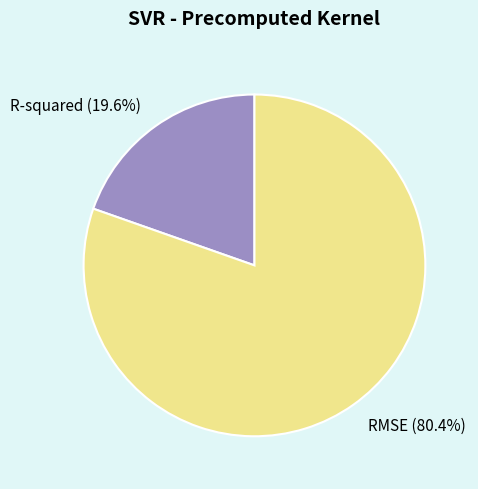

What percentage is the R-squared slice, to the nearest percent?

20%